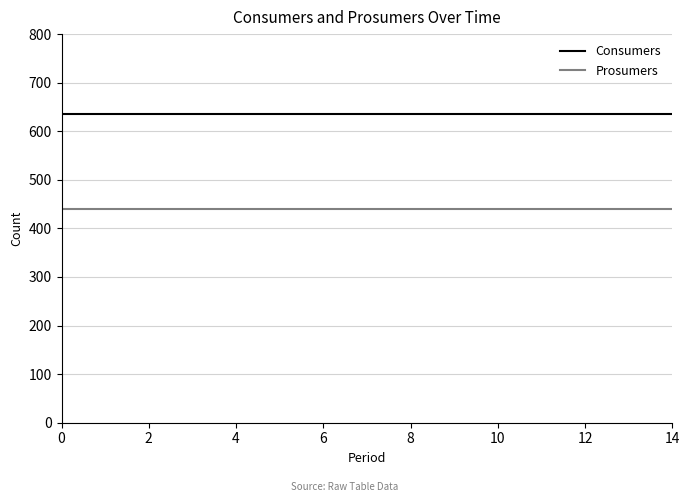

Which series has the largest total across all categories?

Consumers